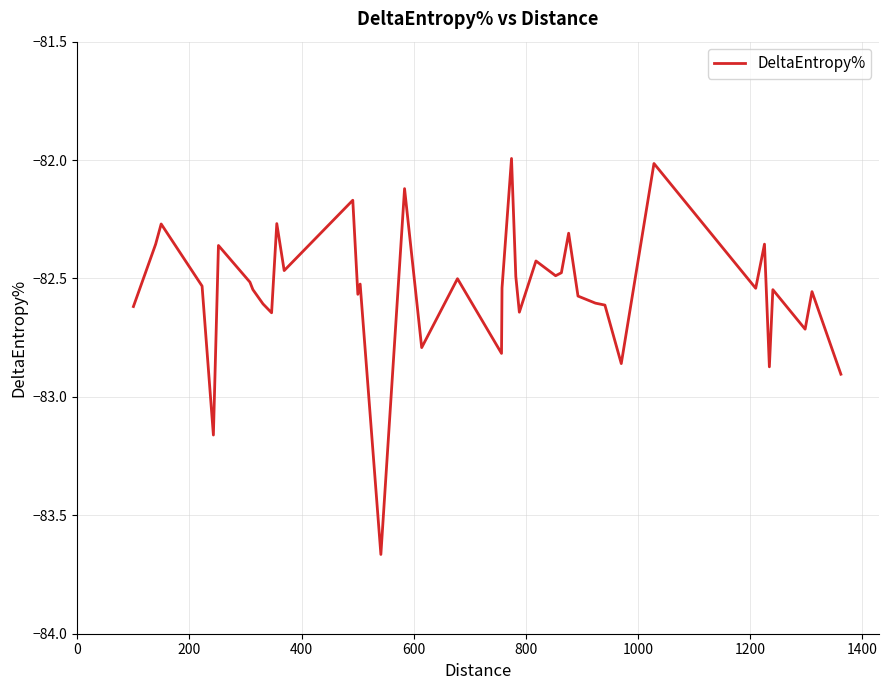

What is the maximum value shown in the chart?

-82.0